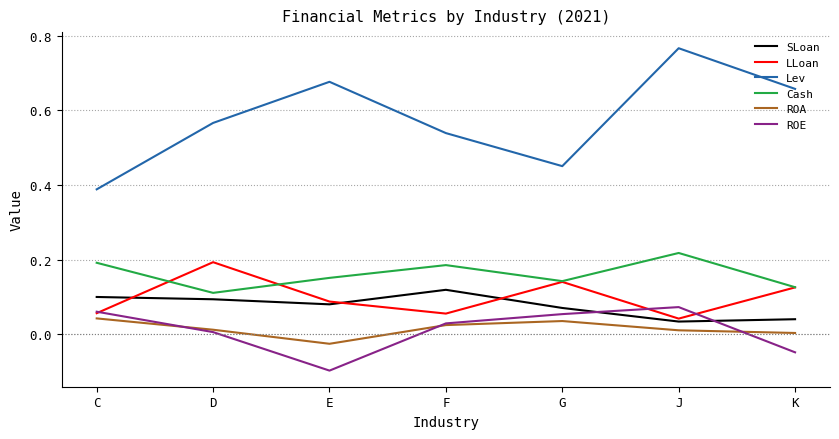

What position from the right is K?

1